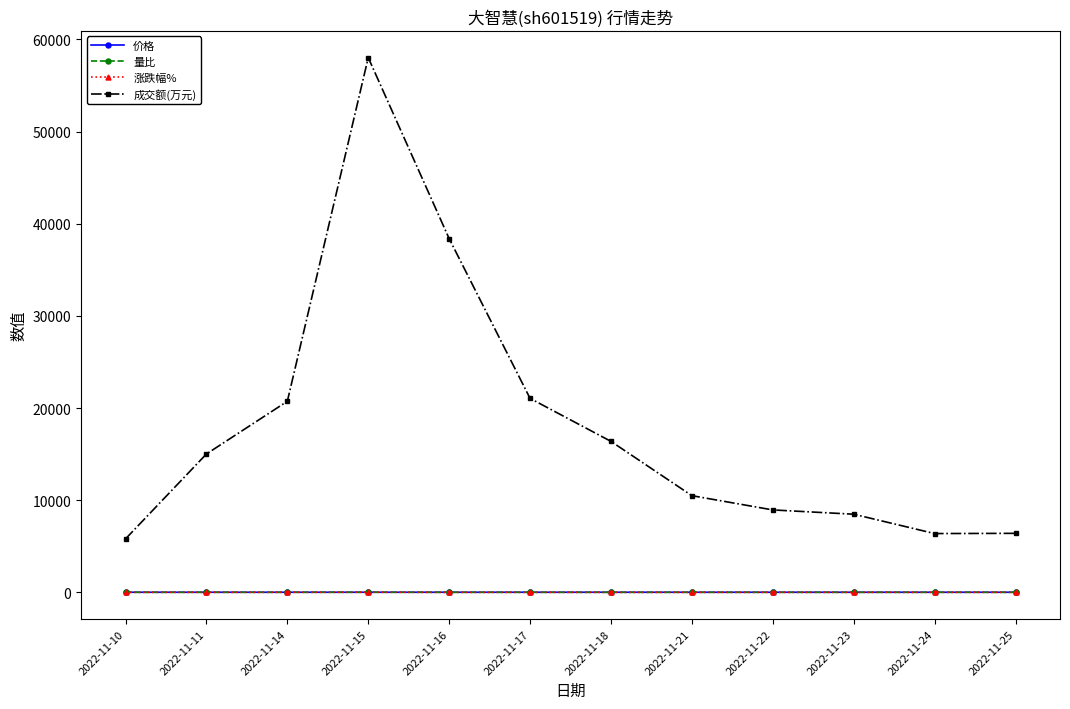

What is the greatest value displayed?

58026.0